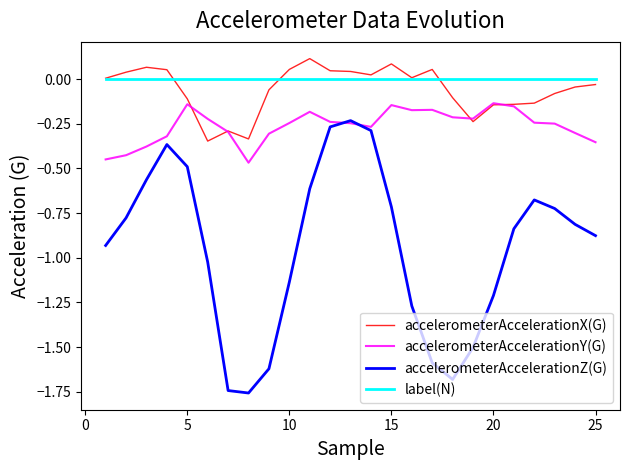

Which series has the widest spread of values?

accelerometerAccelerationZ(G)